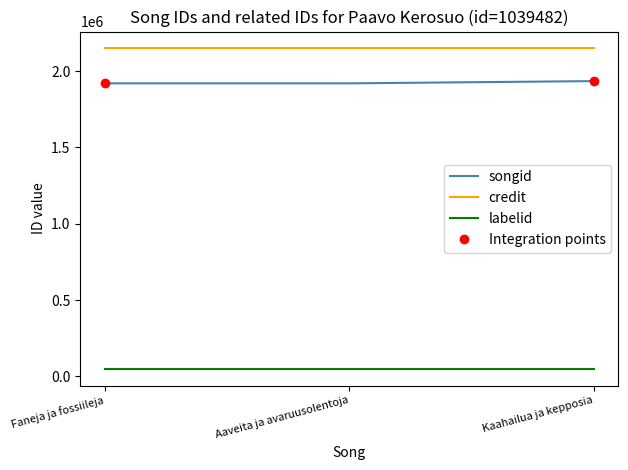

Which series changed the most between Faneja ja fossiileja and Aaveita ja avaruusolentoja?

songid